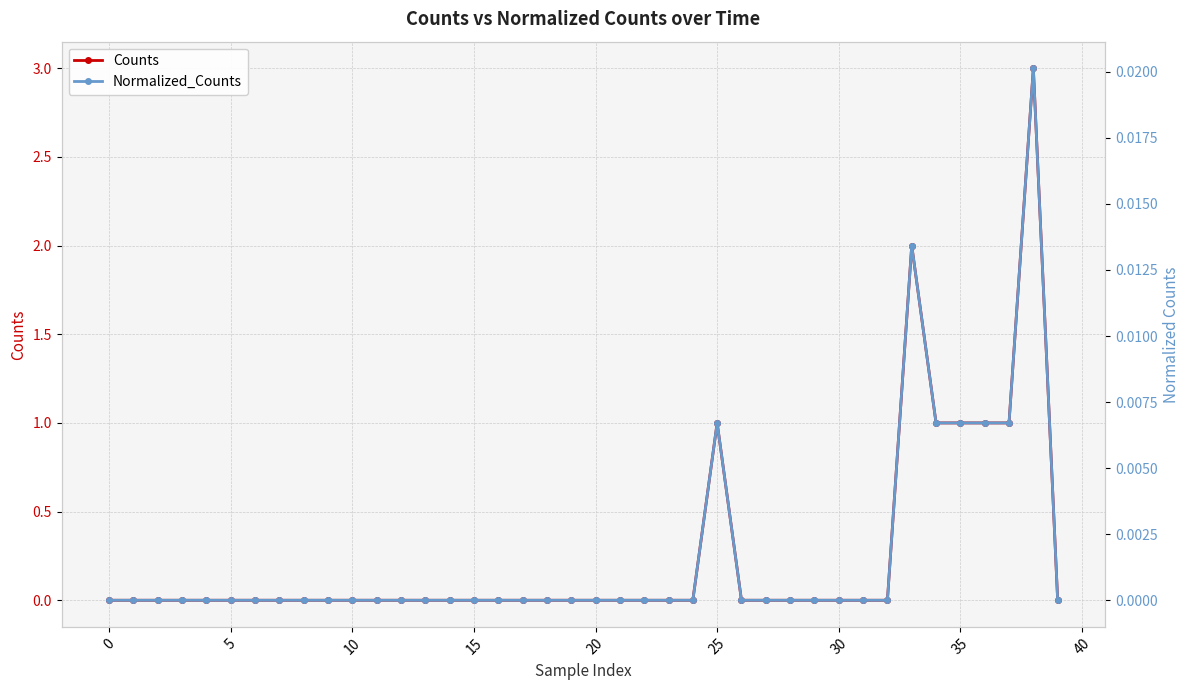

The value of Counts at 16 is -1.5. True or false?

False